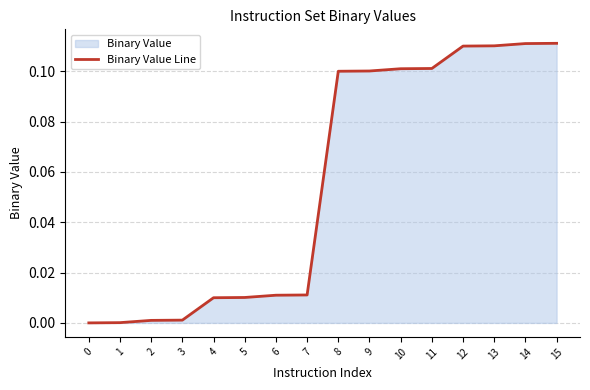

Reading right to left, extract all data points from this chart.

0.1	0.1	0.1	0.1	0.1	0.1	0.1	0.1	0.0	0.0	0.0	0.0	0.0	0.0	0.0	0.0